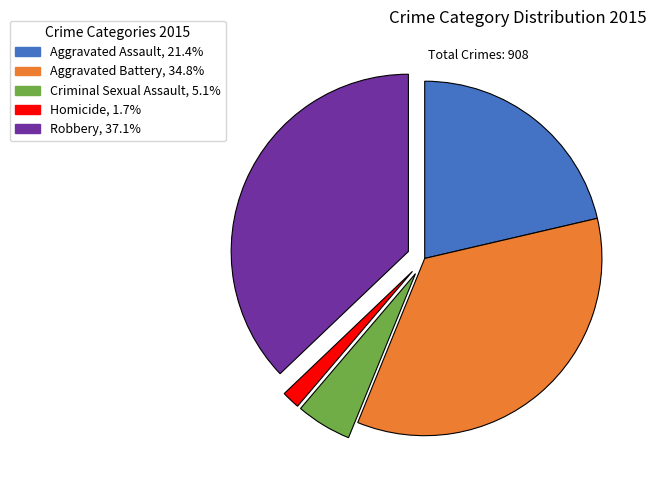

Which has a higher value, Robbery or Aggravated Assault?

Robbery